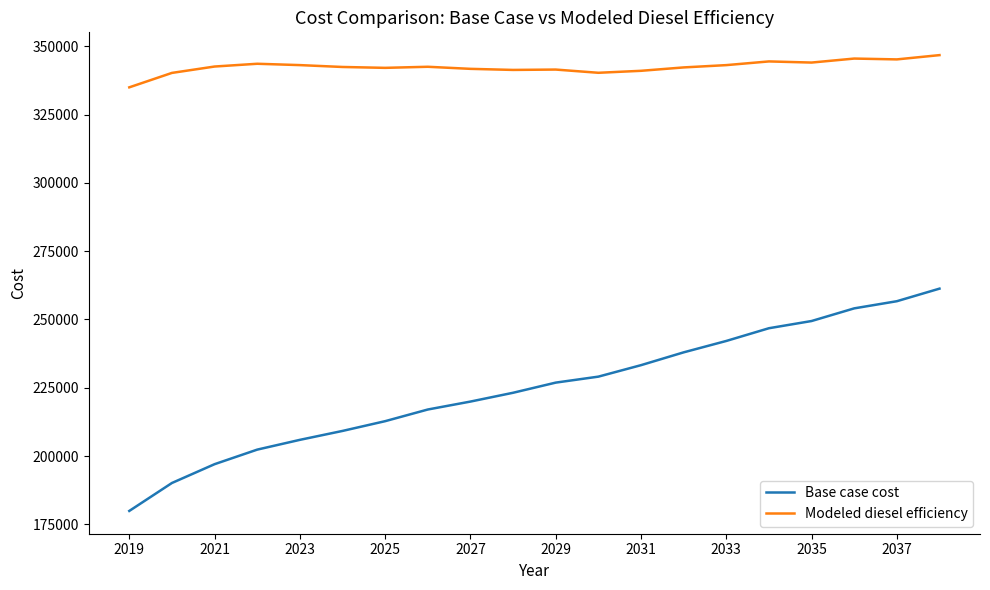

What are all the series names shown in the legend?

Base case cost, Modeled diesel efficiency